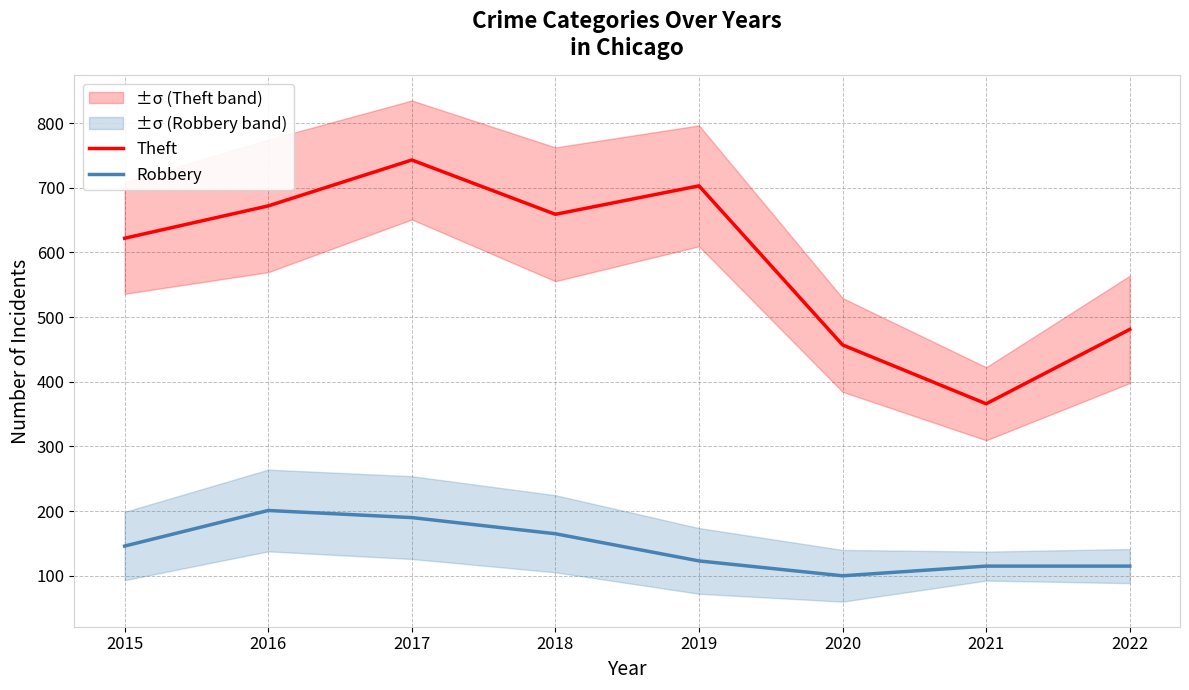

The value of Theft at 2020 is 457. True or false?

True